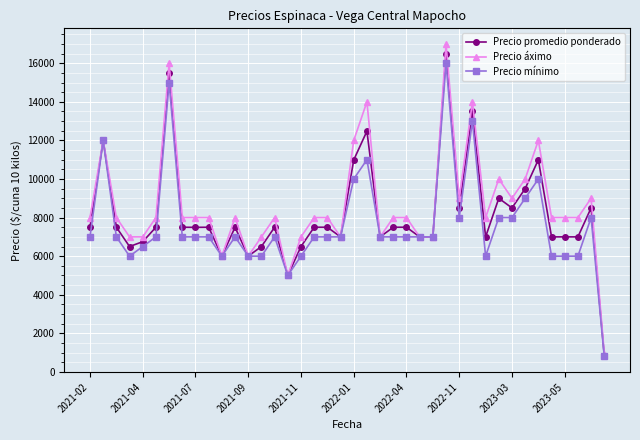

What is the average value of the Precio promedio ponderado series?

8152